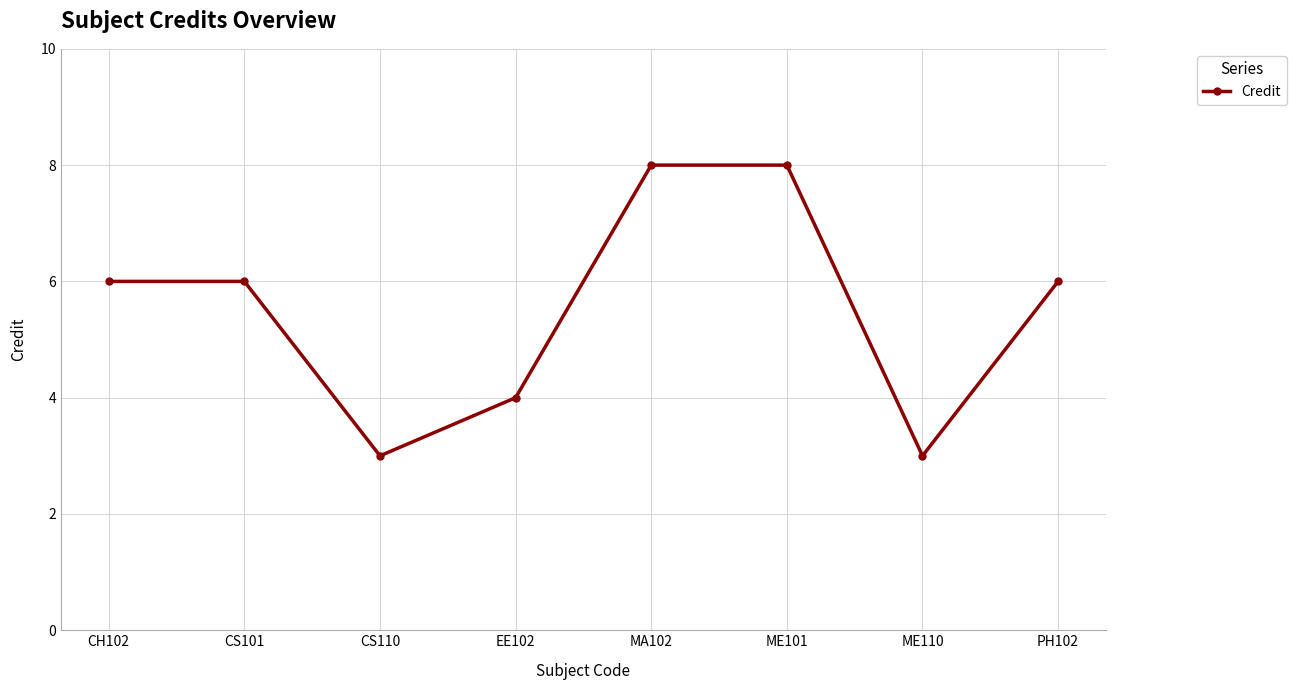

Is it true that the value at CH102 is 6?

True